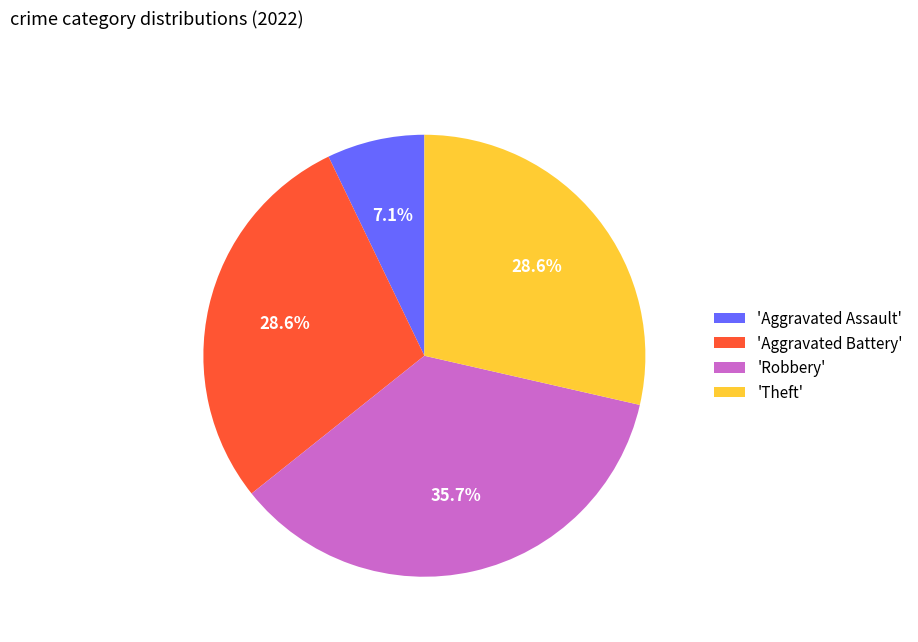

What is the total percentage of 'Aggravated Assault' and 'Theft'?

35.7%